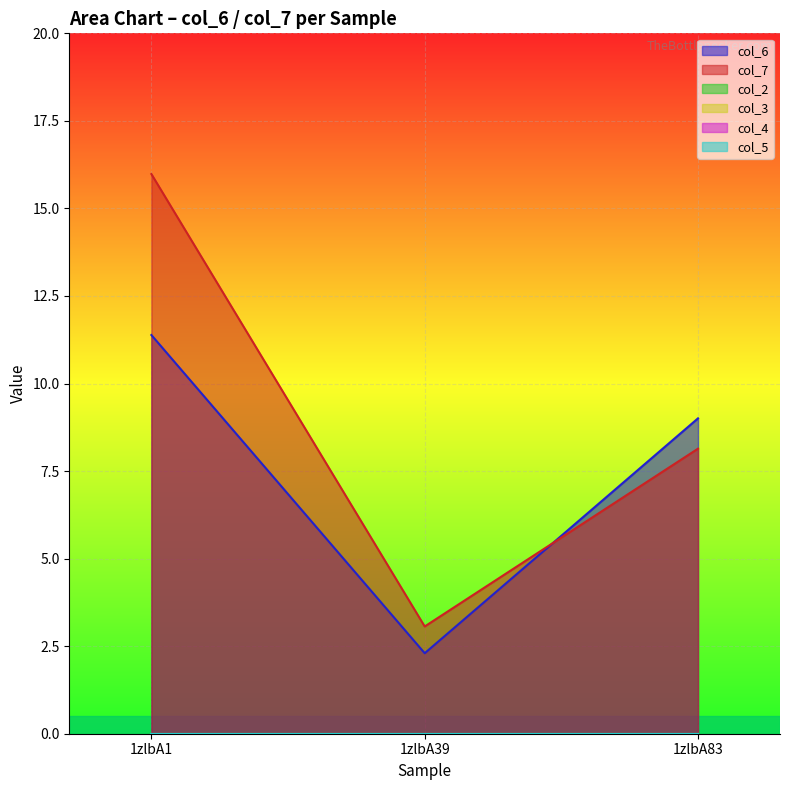

What is the total value across all series at 1zlbA39?

5.4